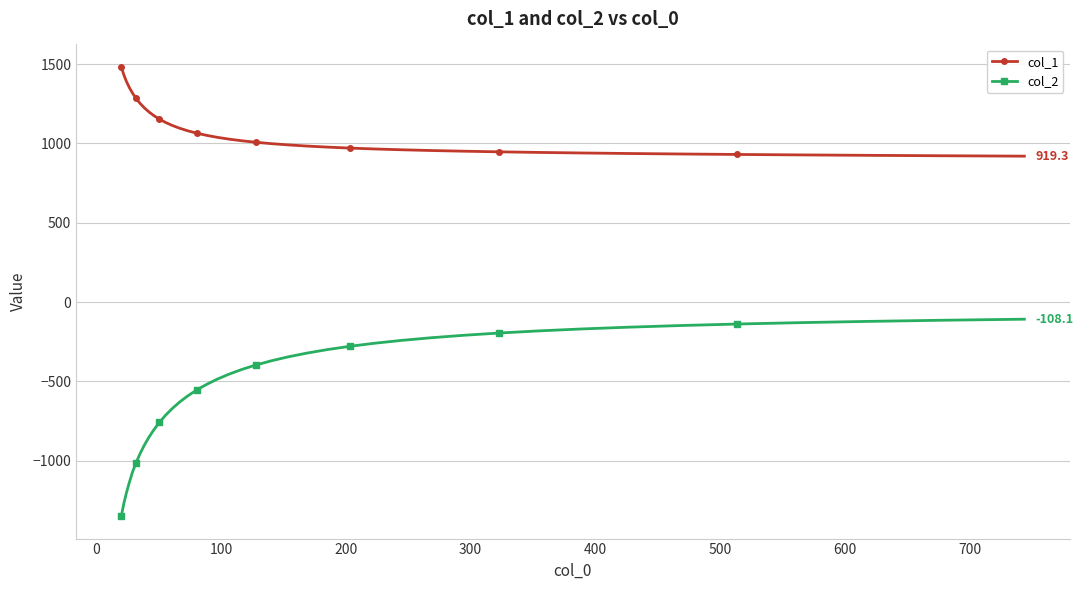

What is the difference between the maximum and minimum values in the col_2 series?

1240.9